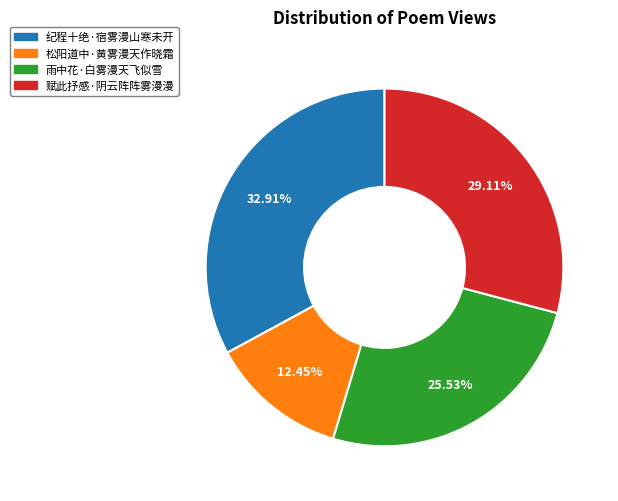

Does any single category account for the majority?

No